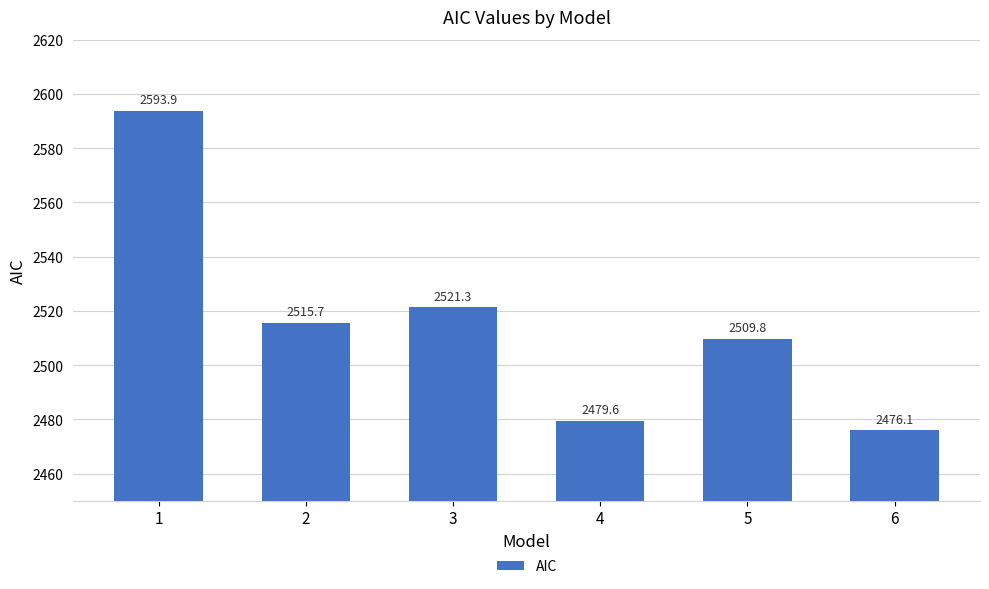

List the labels in order of value, largest first.

1, 3, 2, 5, 4, 6